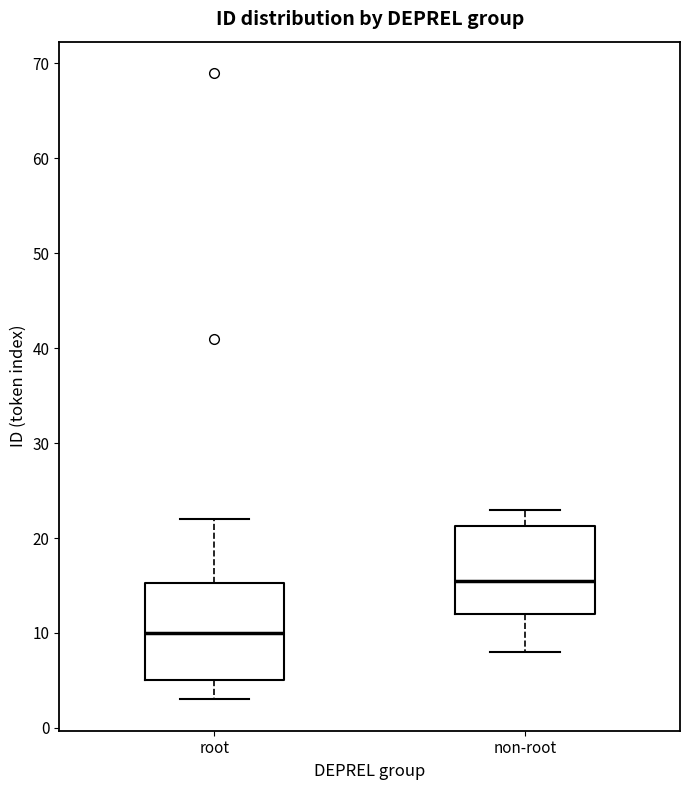

Comparing the boxes themselves (not the whiskers), which one is the tallest?

root